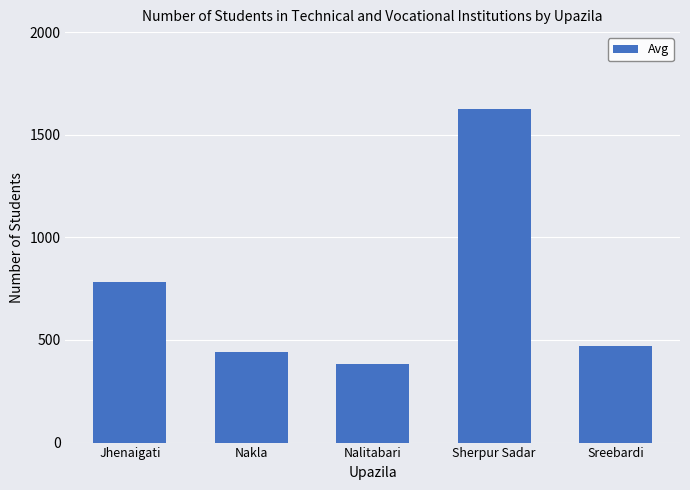

Does the chart contain any negative values?

No